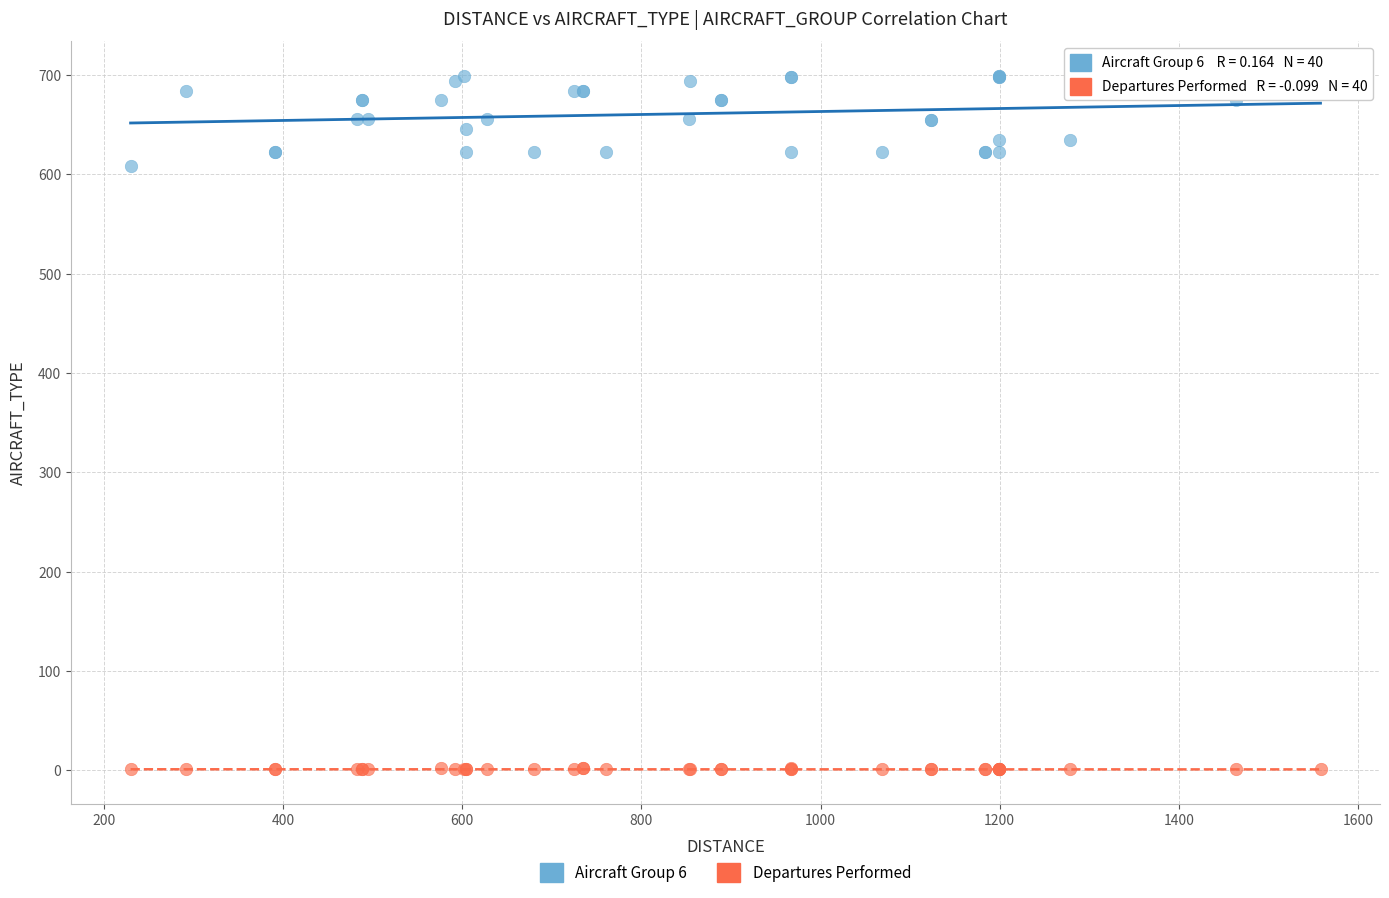

Which series reaches the maximum Y coordinate?

Aircraft Group 6